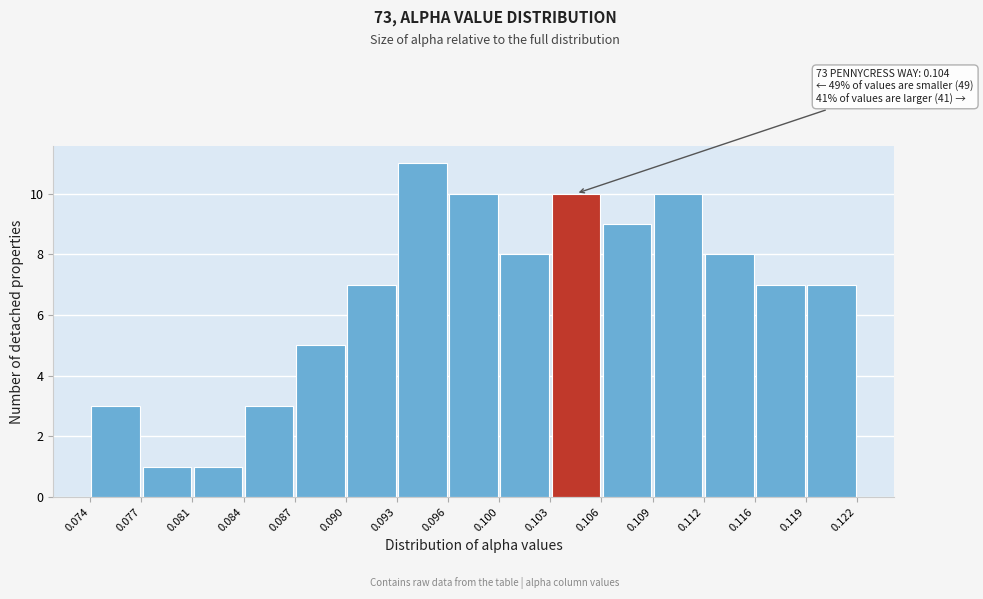

Which range on the x-axis has the tallest bar?

0.093 to 0.096